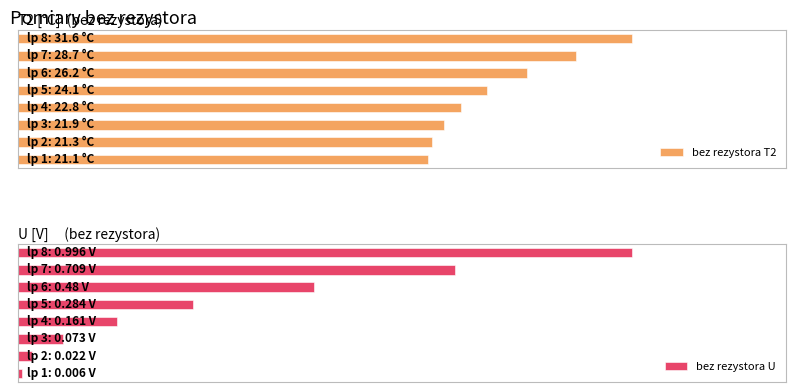

Rank the categories by bez rezystora U value from lowest to highest.

0, 1, 2, 3, 4, 5, 6, 7